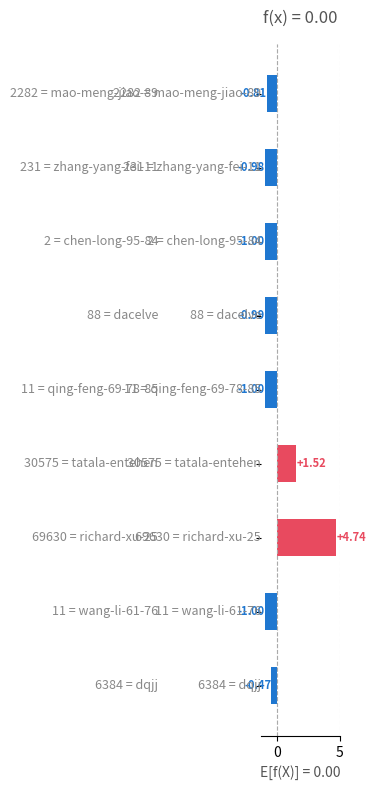

What is the difference between the maximum and minimum values?

5.7